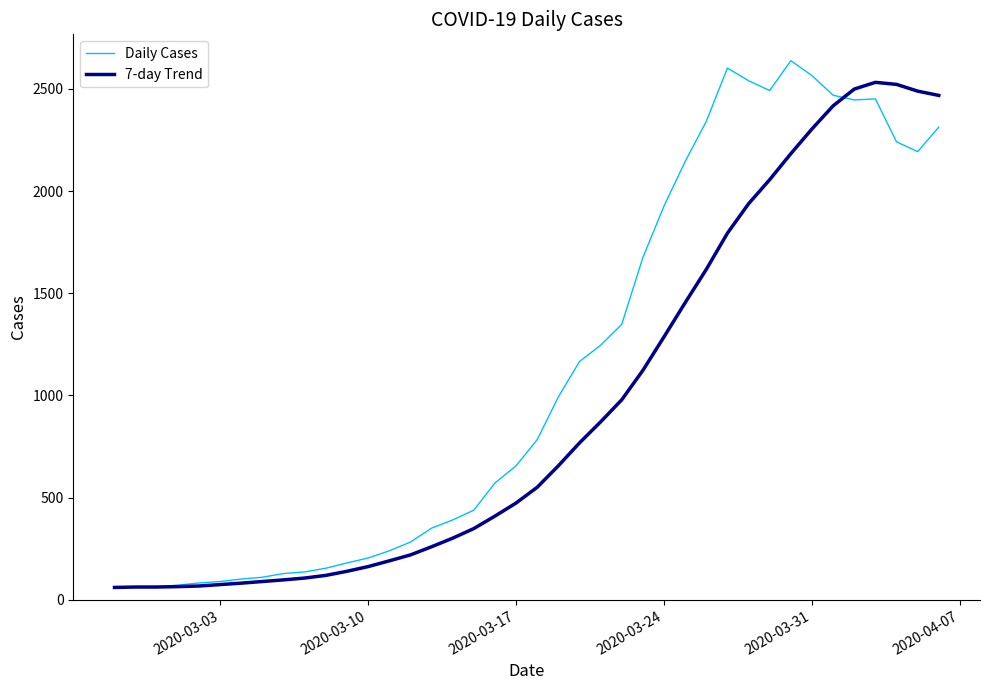

Which series ends up on top after the final intersection of Daily Cases and 7-day Trend?

7-day Trend